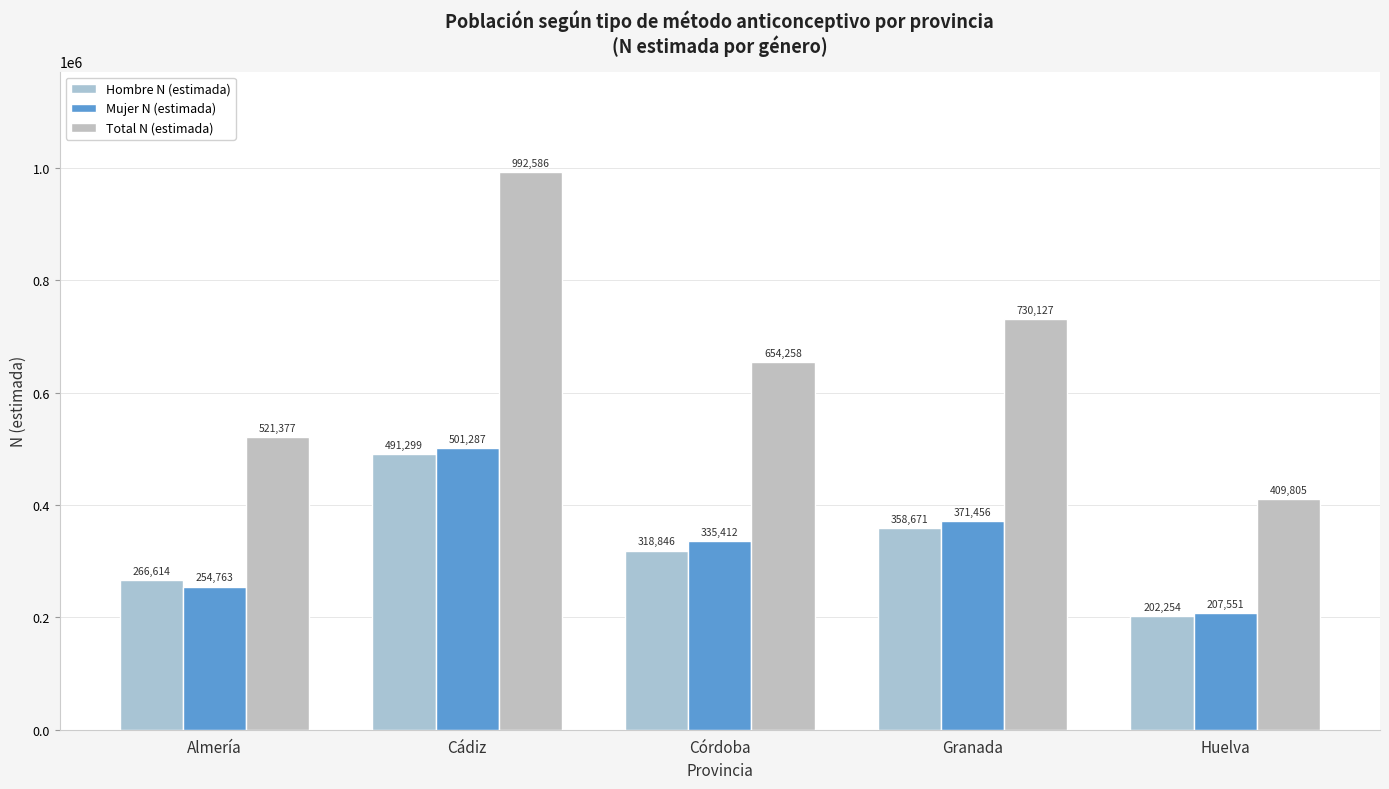

Does the chart contain any negative values?

No